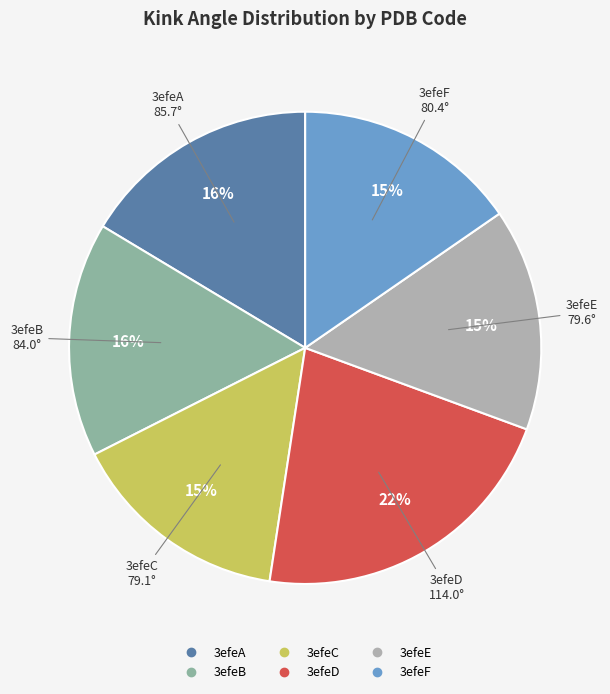

What percentage is the 3efeC slice, to the nearest percent?

15%